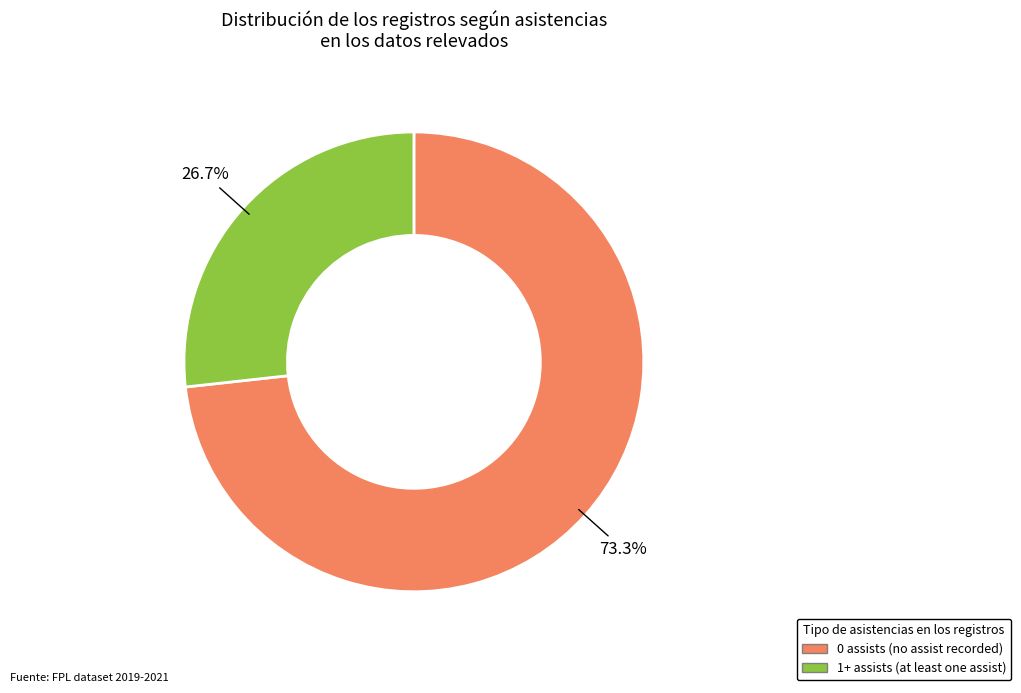

True or false: 1+ assists accounts for 27% of the total.

True